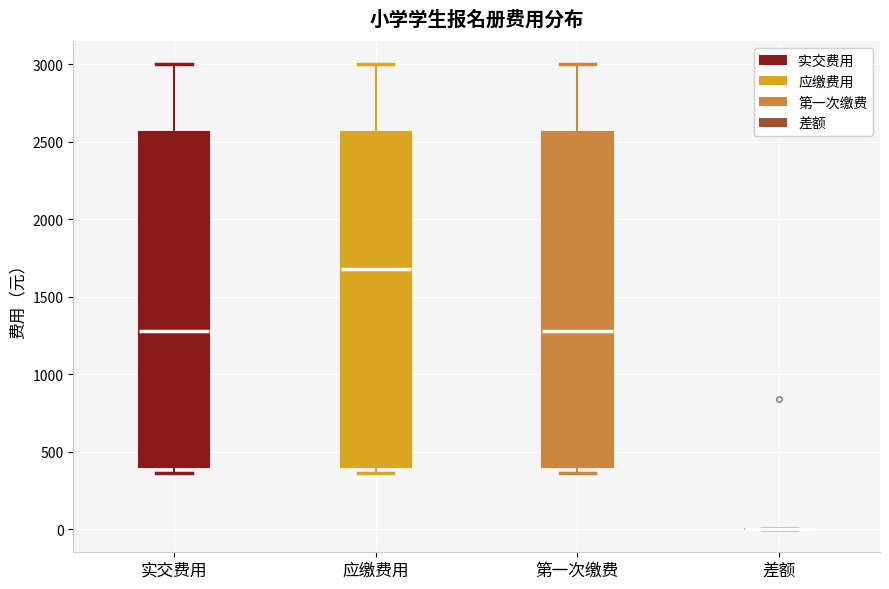

Reading left to right, transcribe this box plot: for each box, give where its median line is, the range the box spans, and where its two whiskers end, as read against the y-axis. The values are not printed on the chart, so give them approximately, as read against the axis.

实交费用: median 1300, box 400 to 2550, whiskers 350 to 3000
应缴费用: median 1700, box 400 to 2550, whiskers 350 to 3000
第一次缴费: median 1300, box 400 to 2550, whiskers 350 to 3000
差额: box collapsed to a line at 0, whiskers 0 to 0